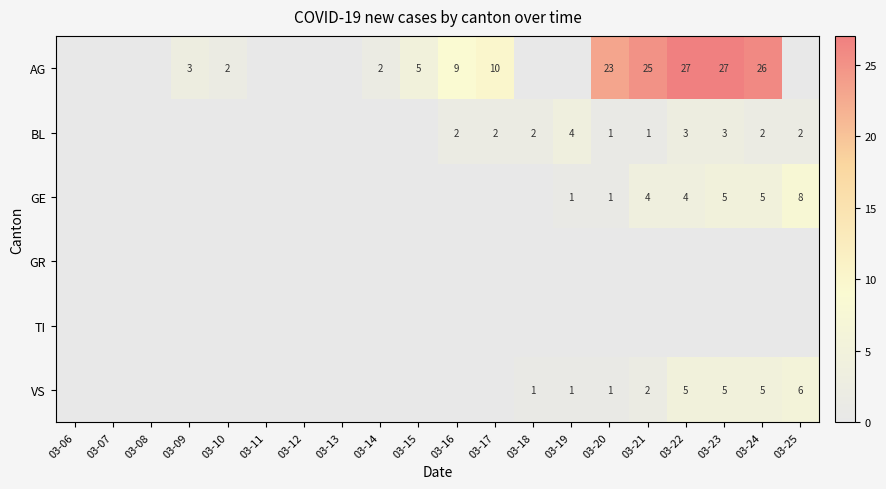

Is the value of VS at 03-20 greater than the value of BL at 03-23?

No